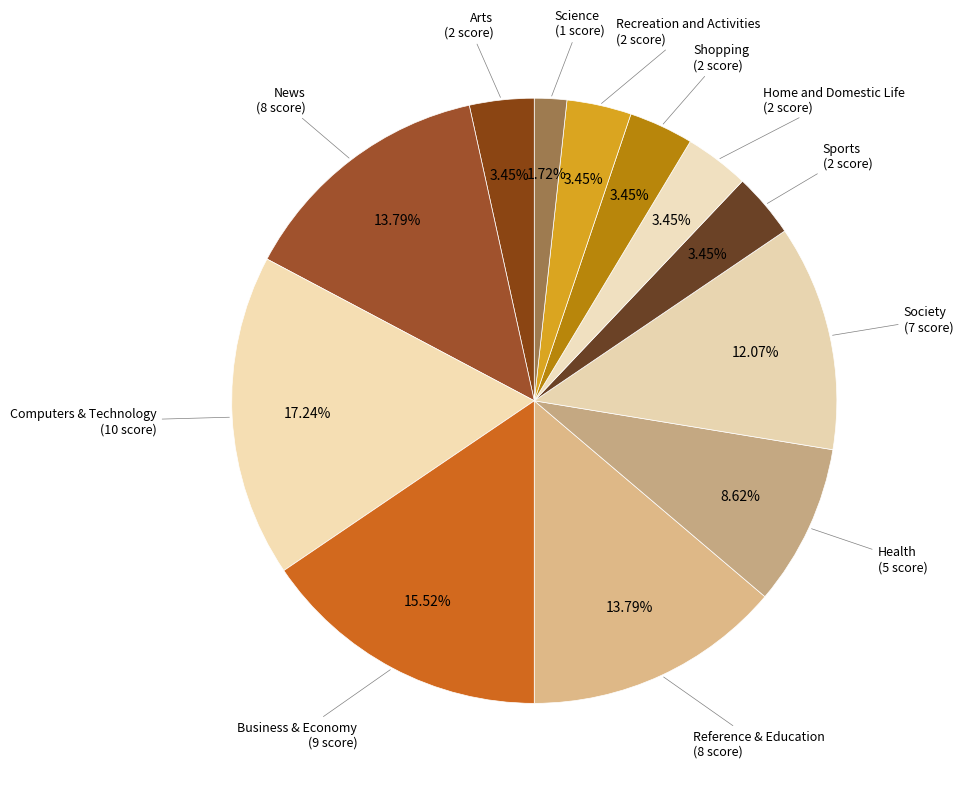

Approximately how many times larger is the value at Society compared to Business & Economy?

0.8